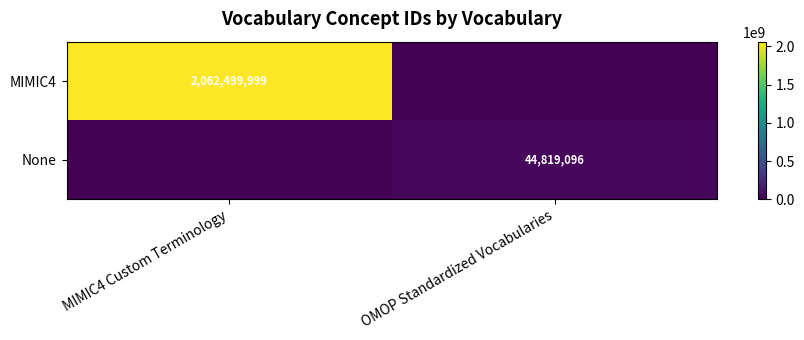

Is it true that MIMIC4 equals 1246895038 at MIMIC4 Custom Terminology?

False